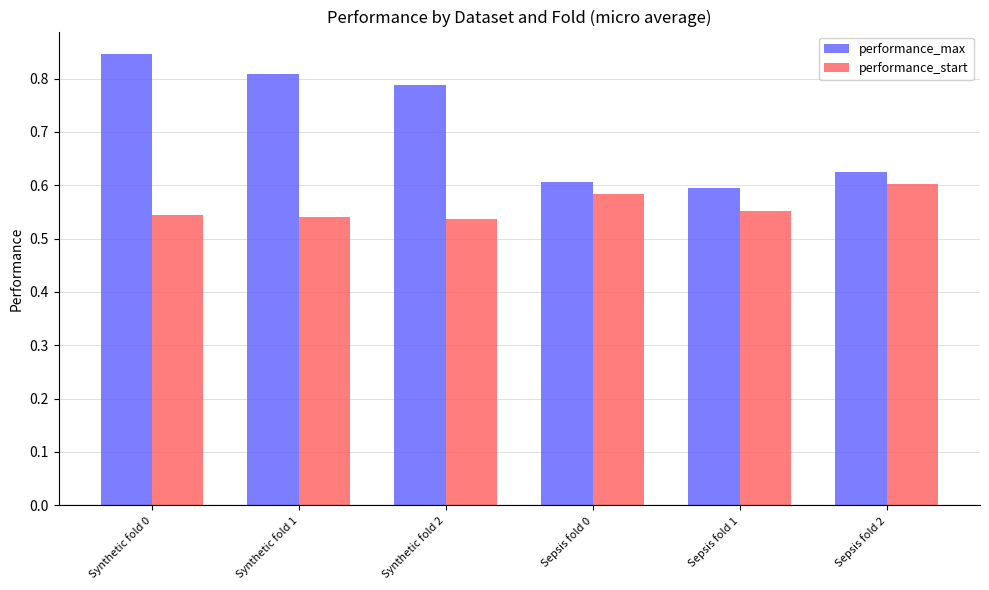

What position from the right is Sepsis fold 2?

1